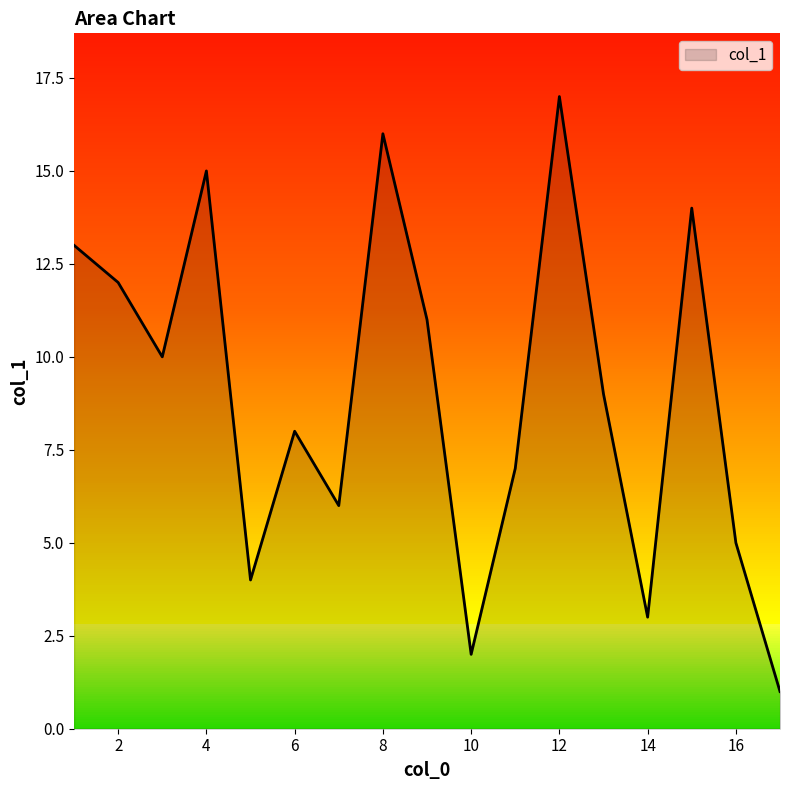

What is the greatest value displayed?

17